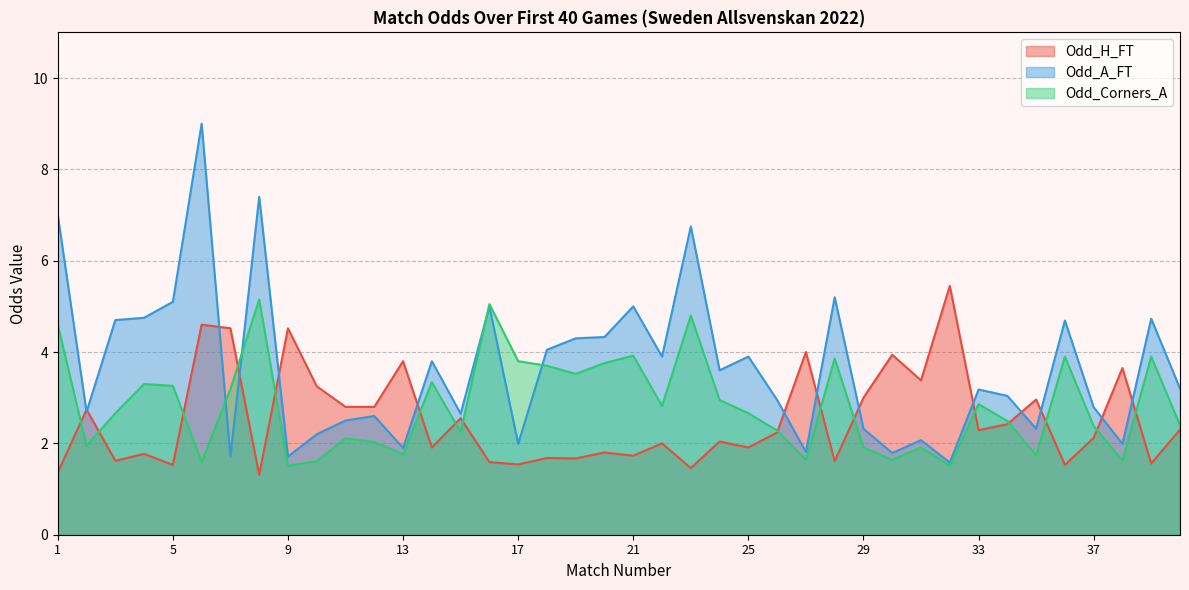

How many interior local valleys does the Odd_A_FT series have?

13